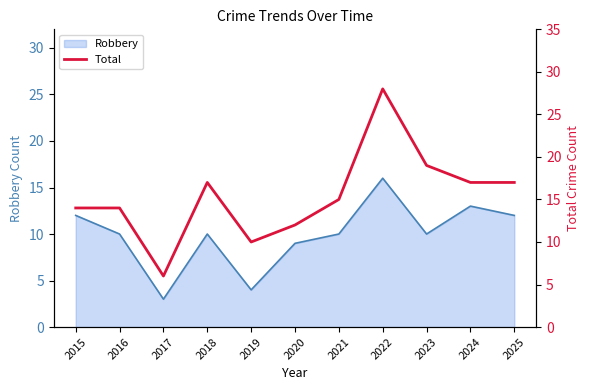

True or false: Robbery has a value of 12 at 2025.

True